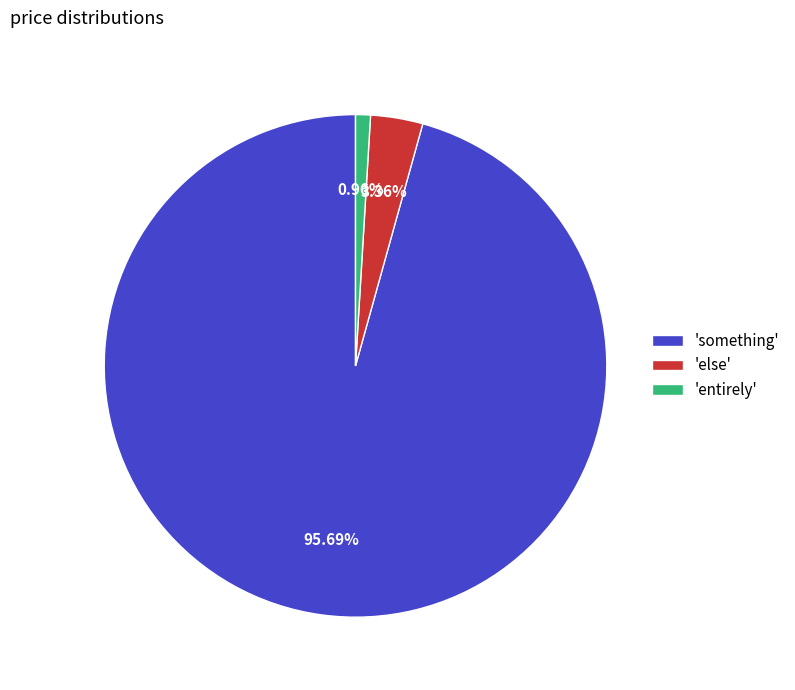

Rank the categories by value from highest to lowest.

'something', 'else', 'entirely'